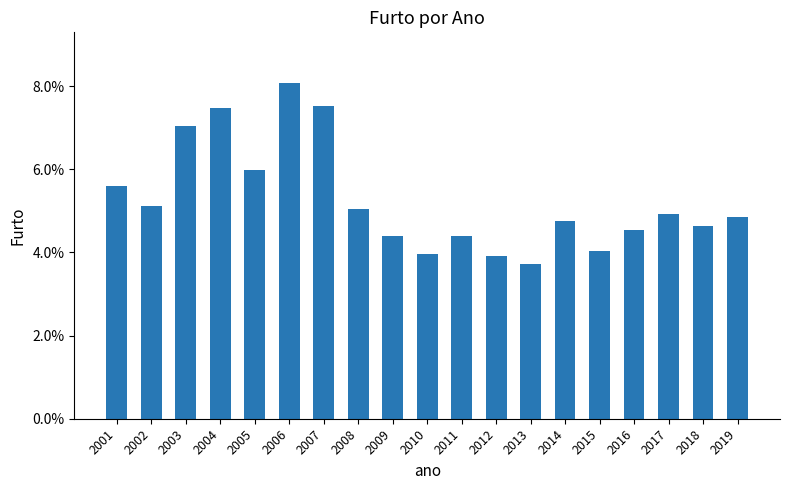

What is the value of the 5th bar from the left?

0.1